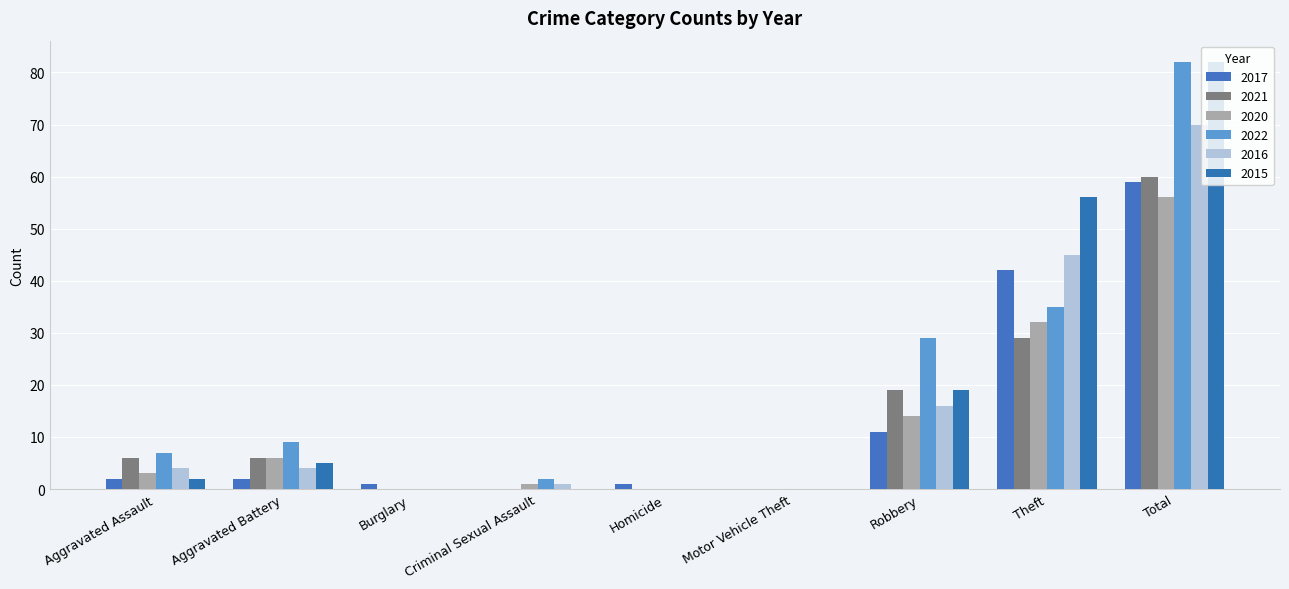

Reading left to right, transcribe all the data shown in this chart.

2017: 2	2	1	0	1	0	11	42	59
2021: 6	6	0	0	0	0	19	29	60
2020: 3	6	0	1	0	0	14	32	56
2022: 7	9	0	2	0	0	29	35	82
2016: 4	4	0	1	0	0	16	45	70
2015: 2	5	0	0	0	0	19	56	82